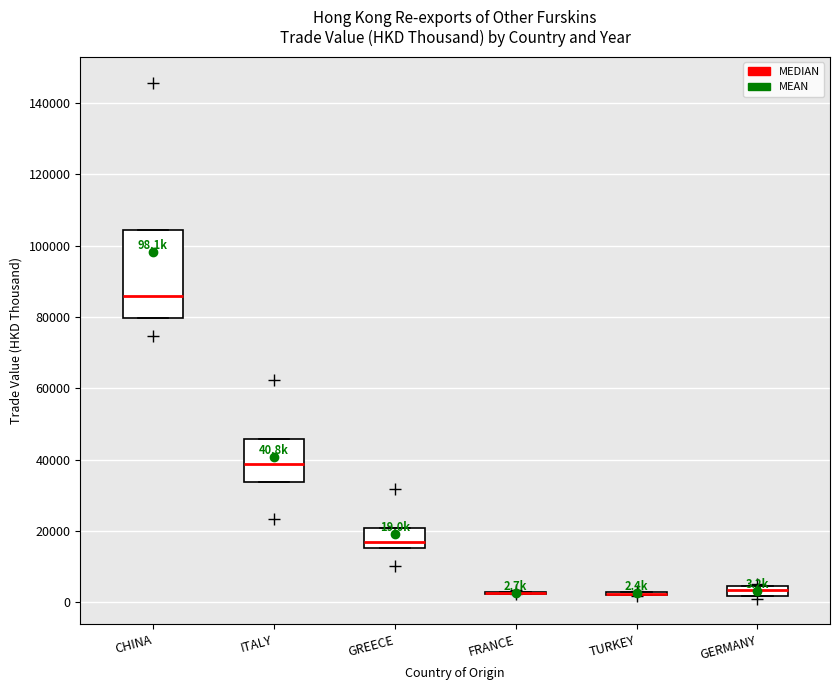

Which box is the tallest, from its lower edge to its upper edge?

CHINA